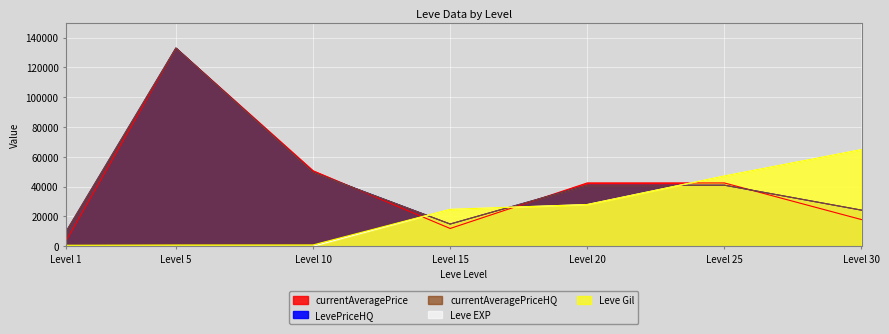

True or false: Leve Gil has a value of 272 at Level 10.

False